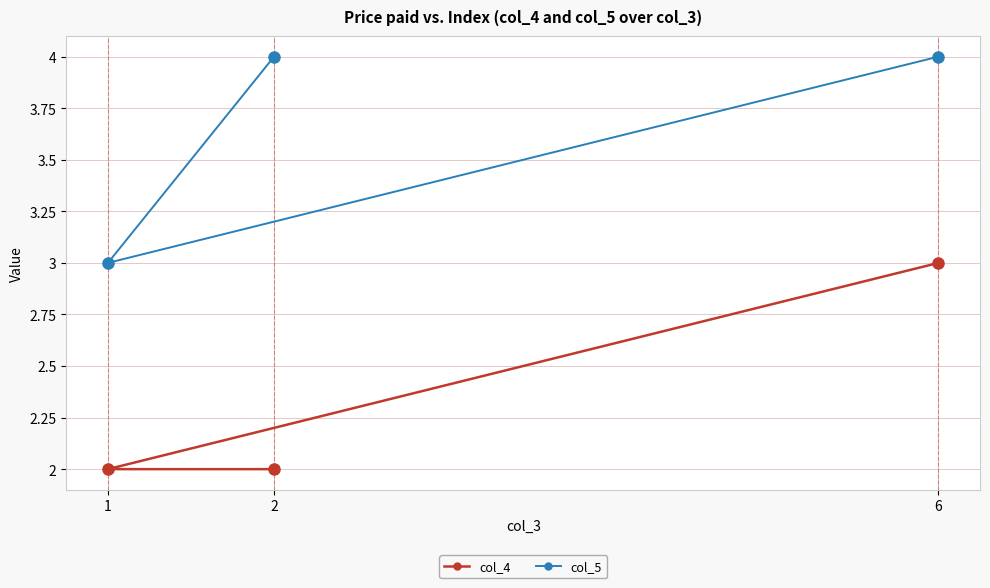

Reading right to left, what are all the values shown in this chart?

col_4: 6=3	2=2	1=2
col_5: 6=4	2=4	1=3